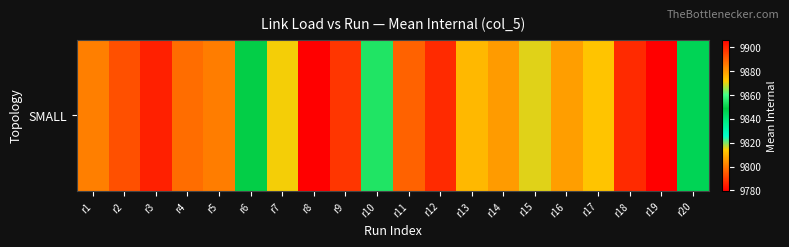

What is the maximum value shown in the chart?

9906.6